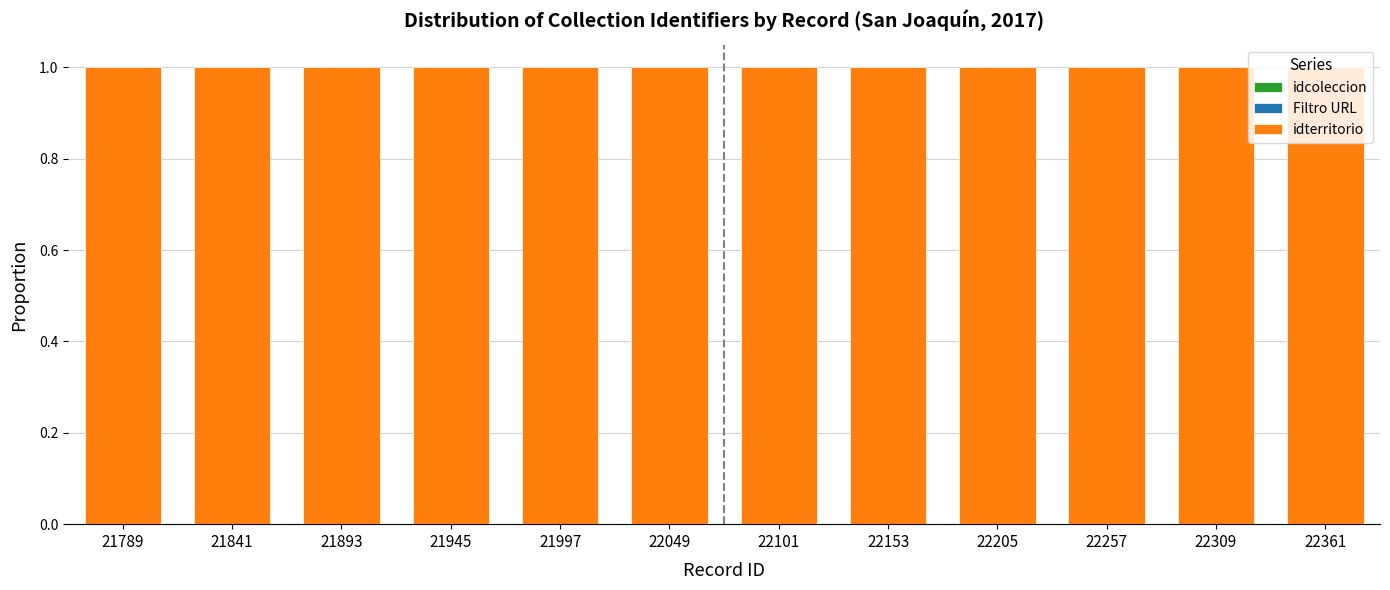

At how many categories does at least one series exceed 0?

12